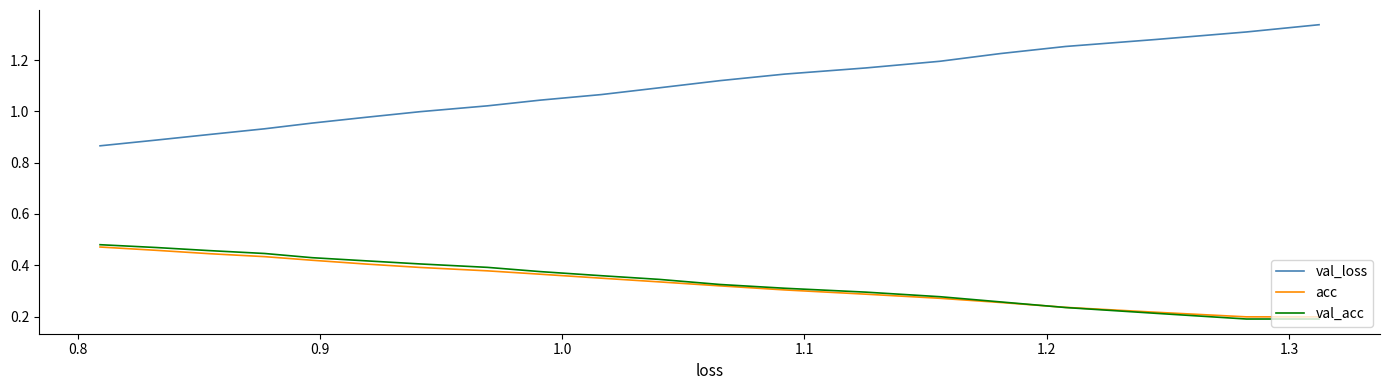

At how many categories does at least one series exceed 0?

20